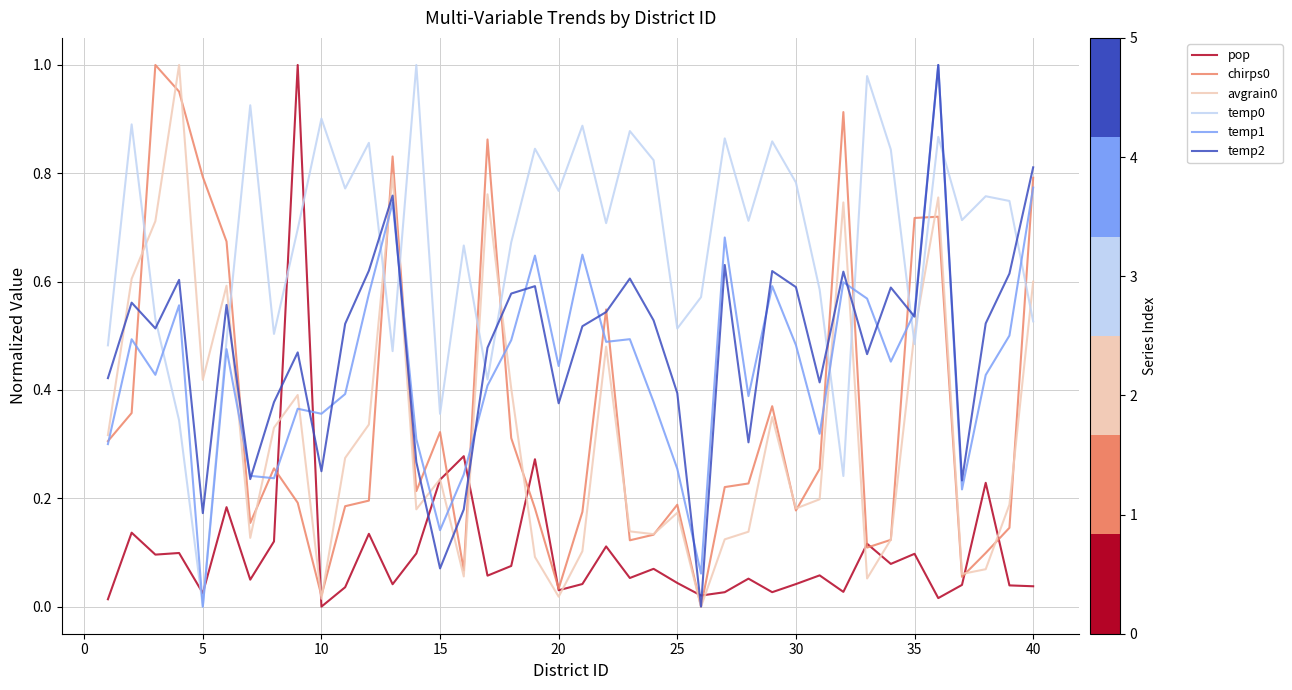

True or false: temp0 and pop intersect in this chart.

True